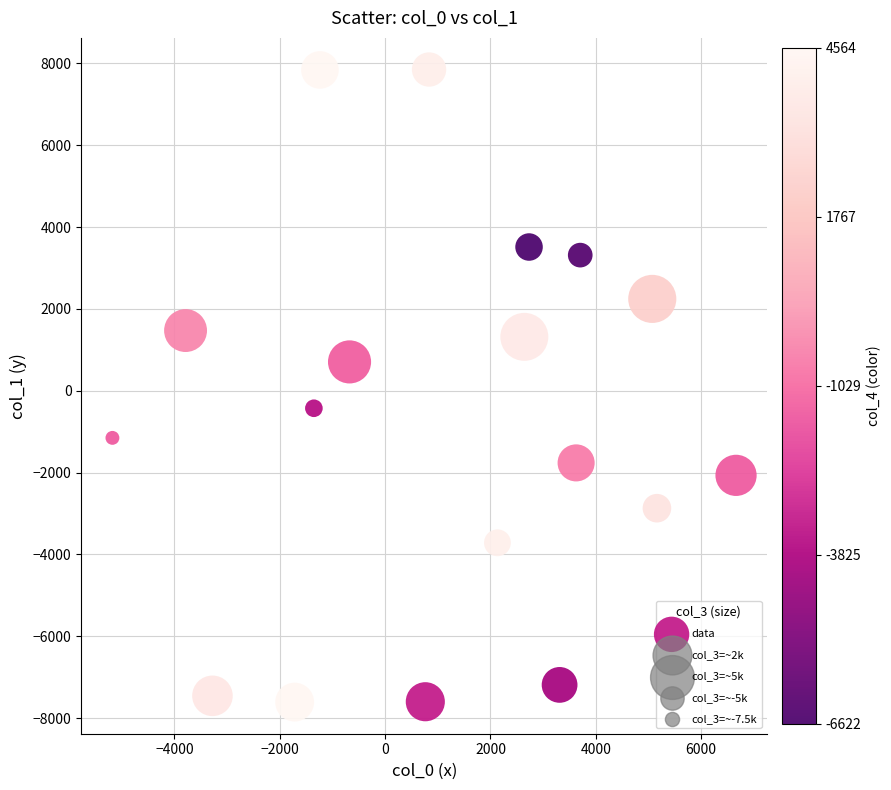

What is the range of Y values (max minus min)?

15459.9